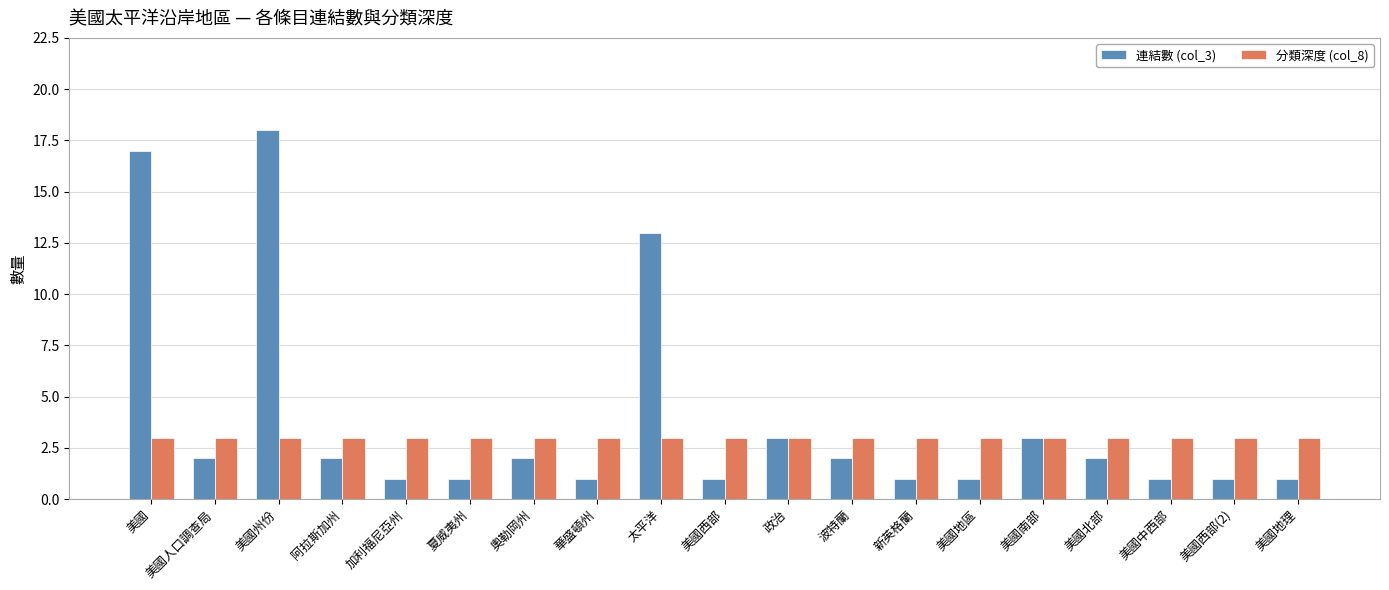

Are the bars horizontal?

No